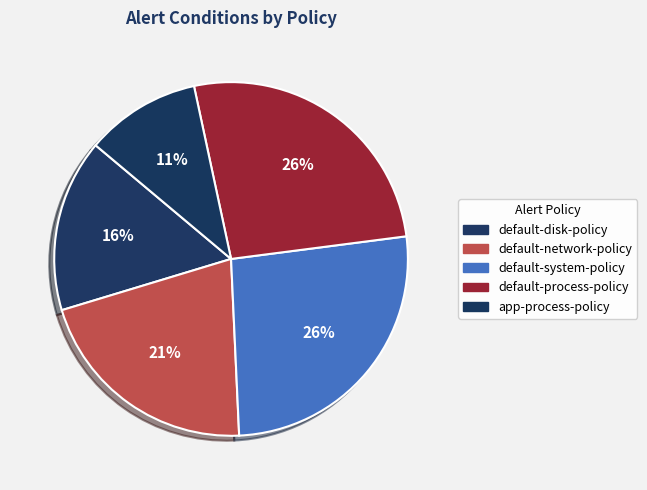

Between default-system-policy and default-process-policy, which is larger?

default-process-policy